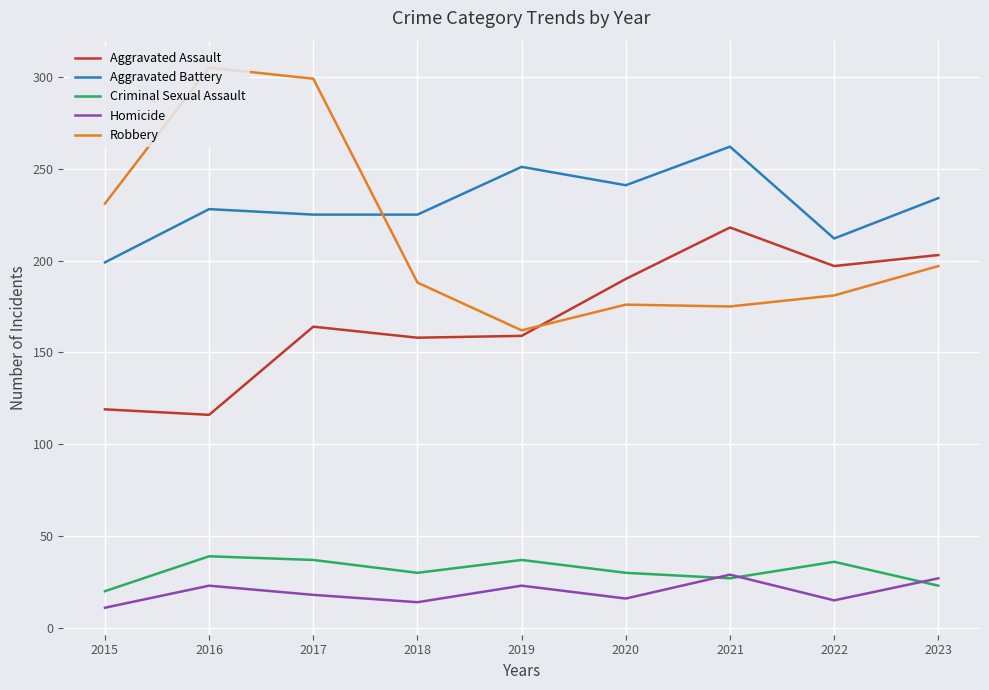

Which category has the highest value across all series?

2016